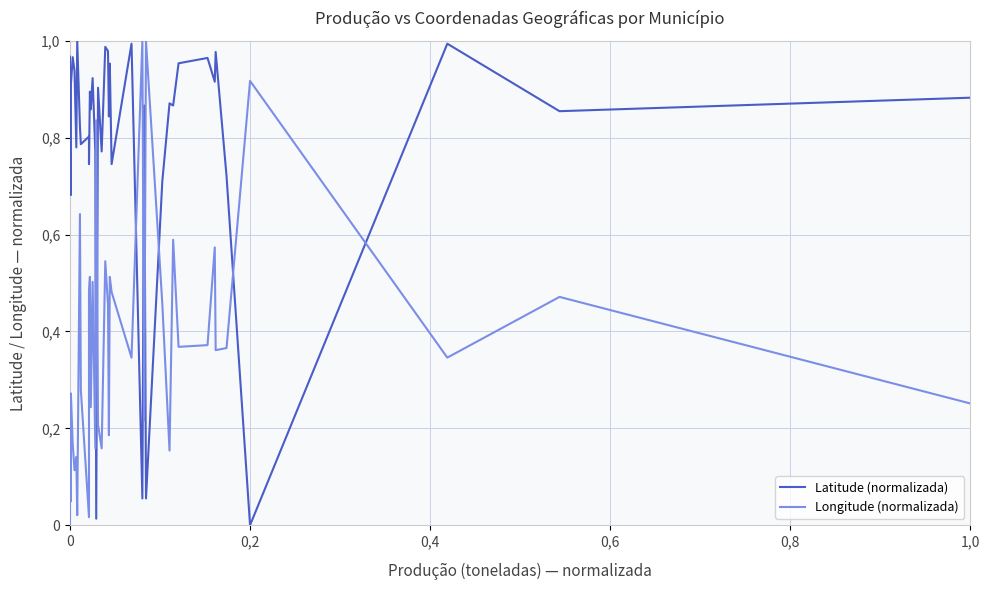

How many values in the Latitude (normalizada) series exceed 0?

39